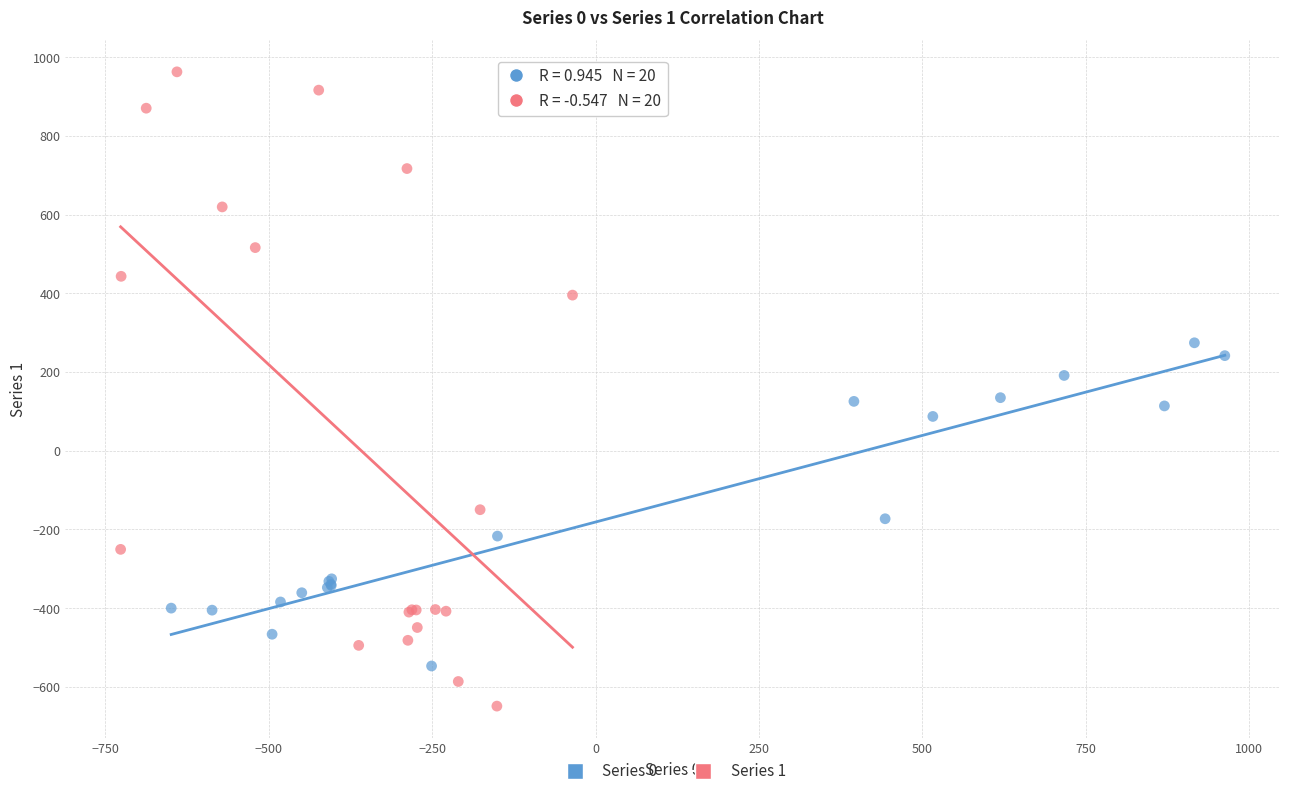

Which series contains the lowest Y value?

Series 1